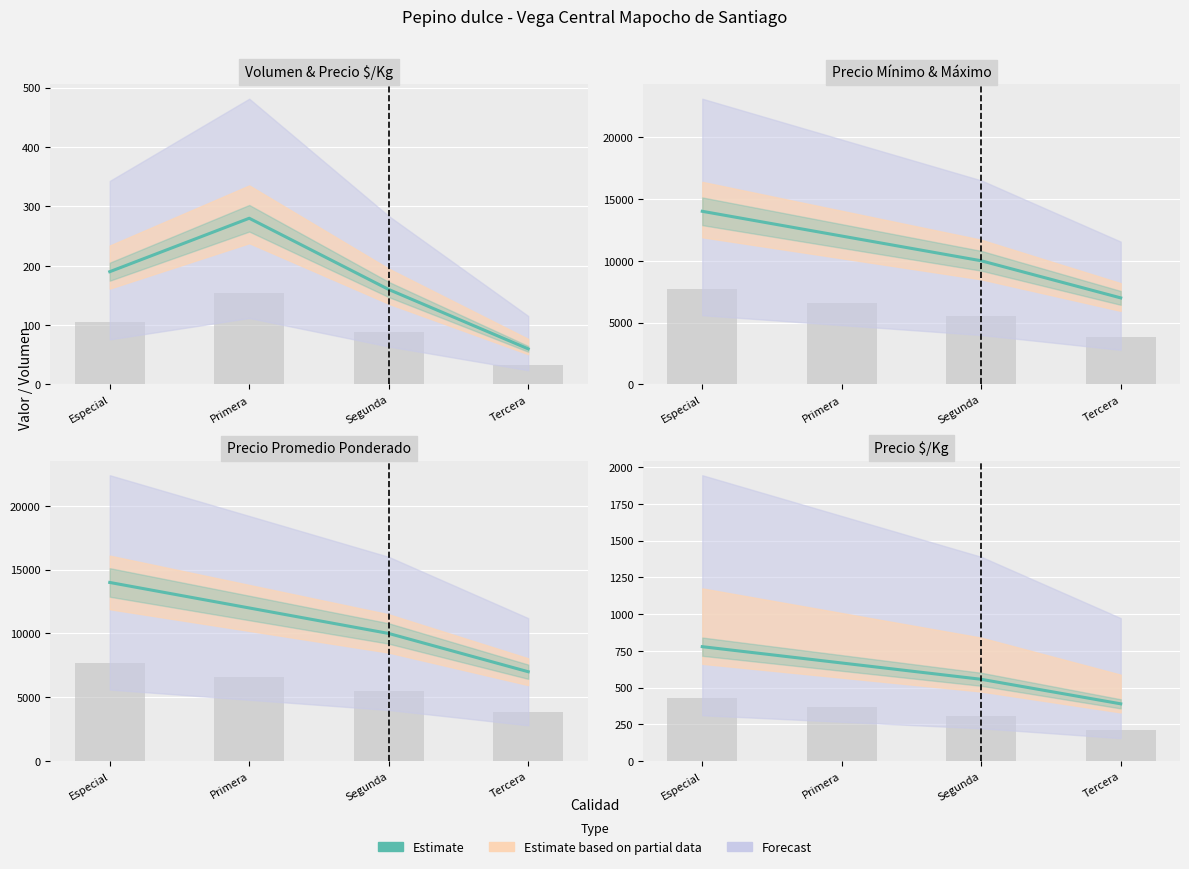

The chart shows a value of 308 at Primera. True or false?

False